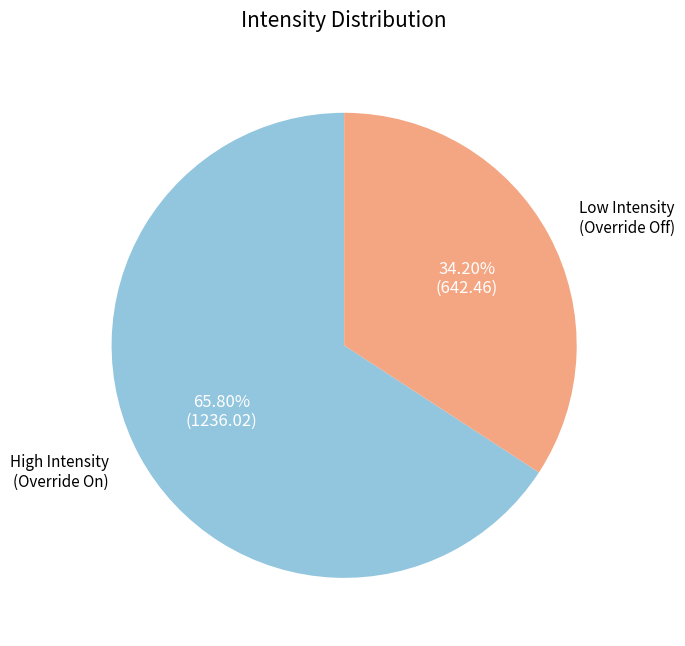

What is the ratio of the value at Low Intensity (Override Off) to the value at High Intensity (Override On)?

0.5